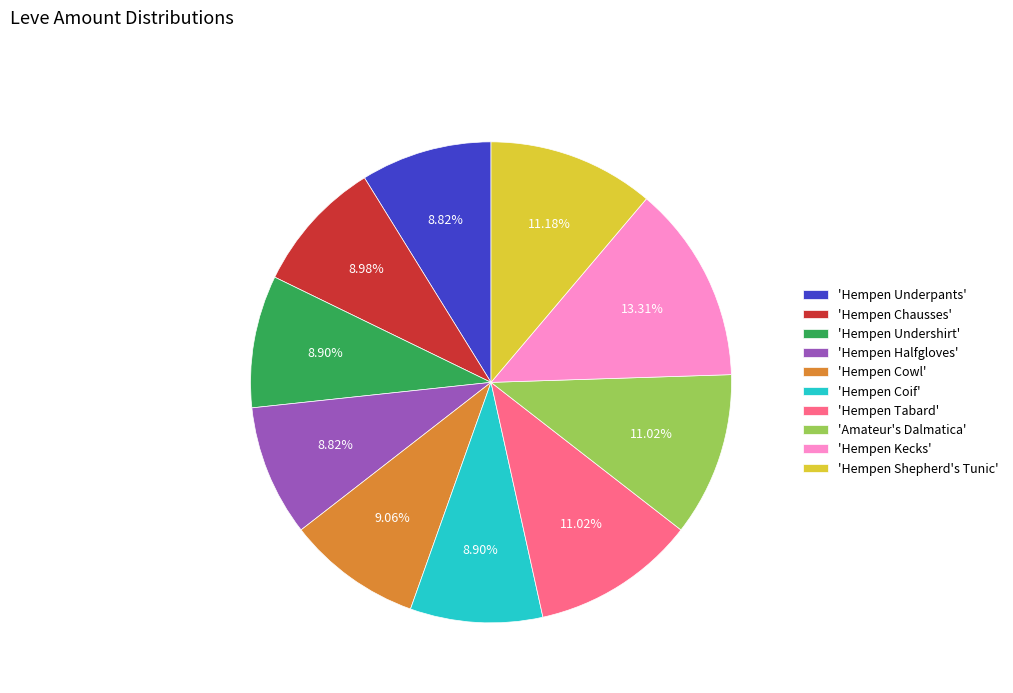

Approximately how many times larger is the value at 'Hempen Coif' compared to 'Hempen Chausses'?

1.0